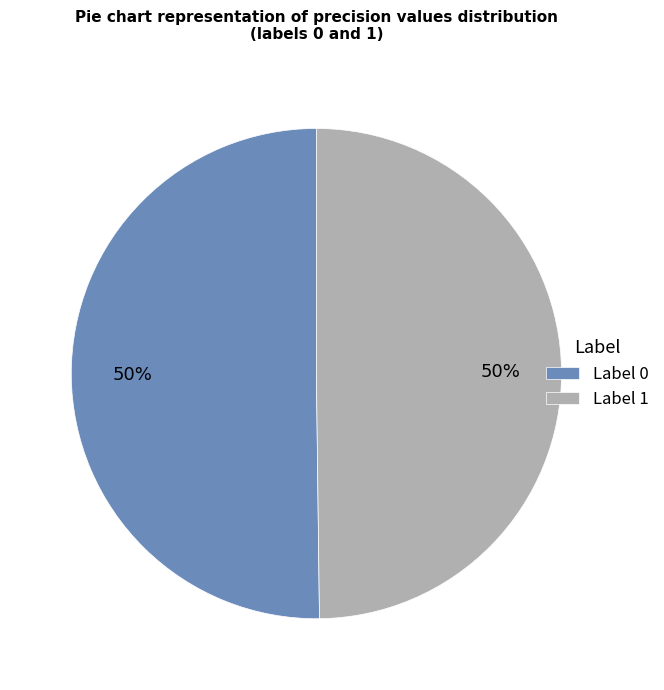

To the nearest percent, what is the combined percentage of Label 0 and Label 1?

100%